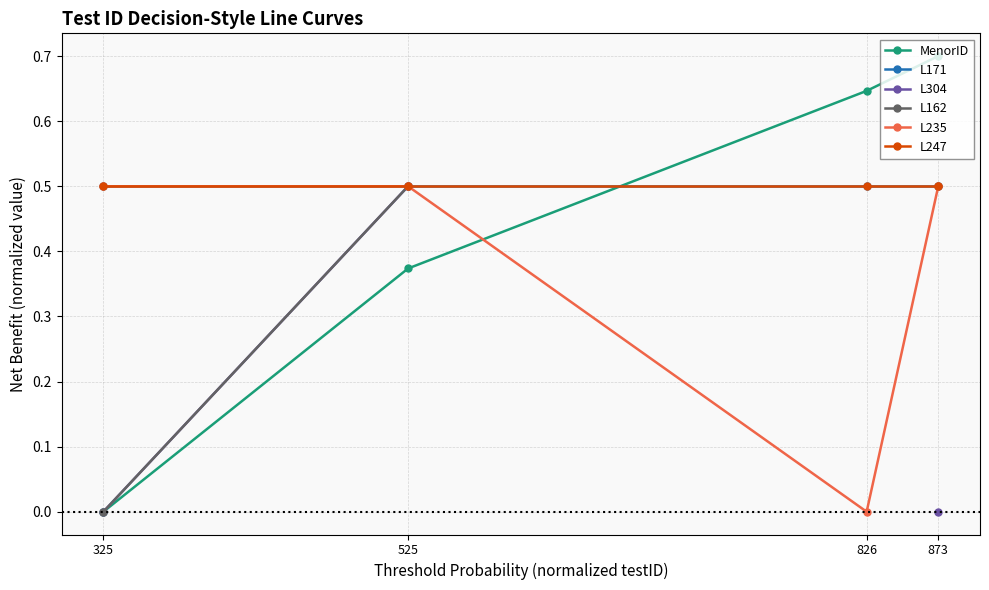

True or false: L171 has a value of 0.5 at 826.

True